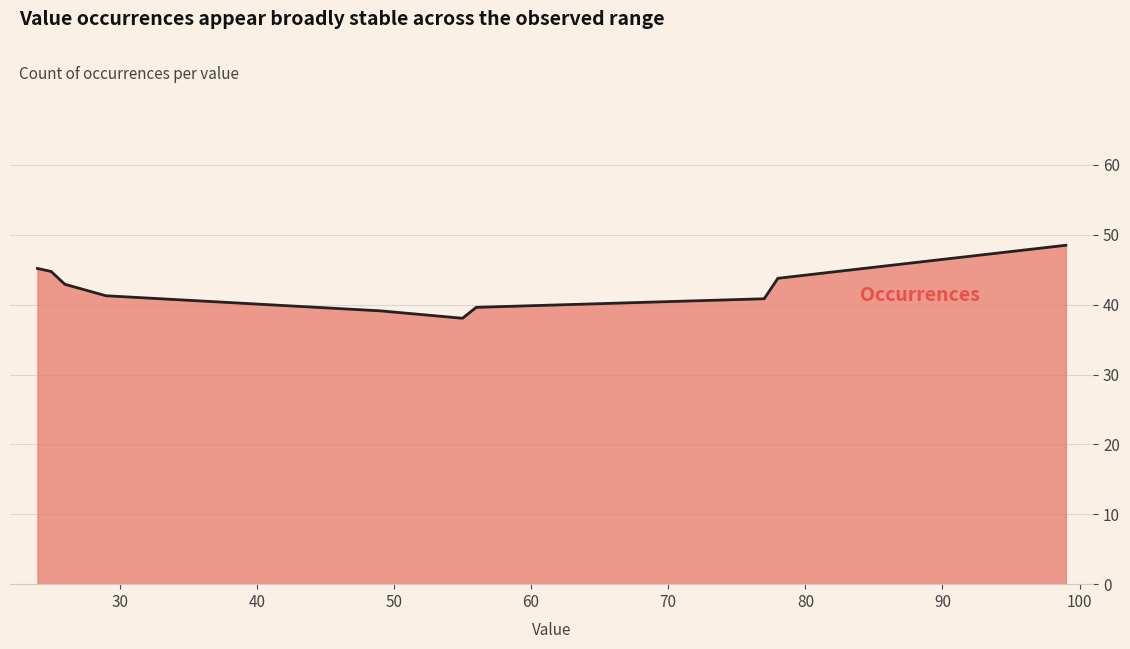

How many lines are shown in the chart?

1